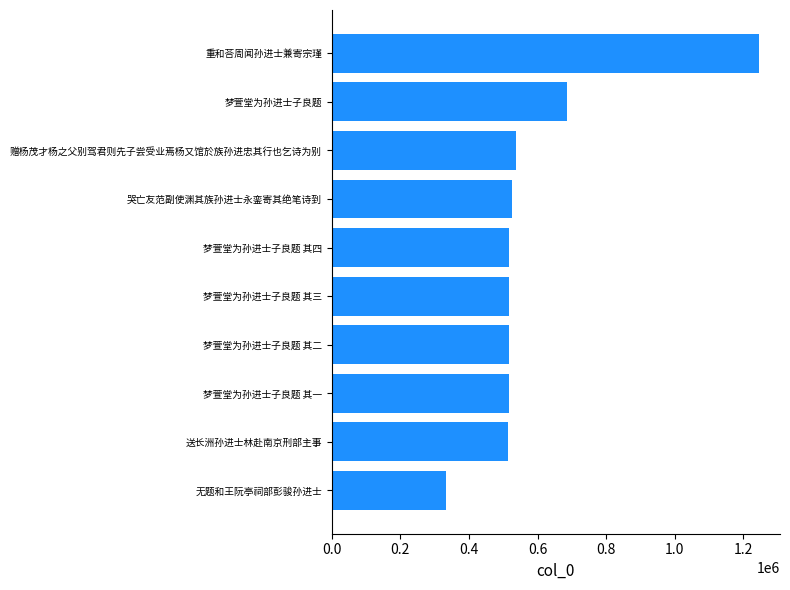

What is the minimum value shown in the chart?

331720